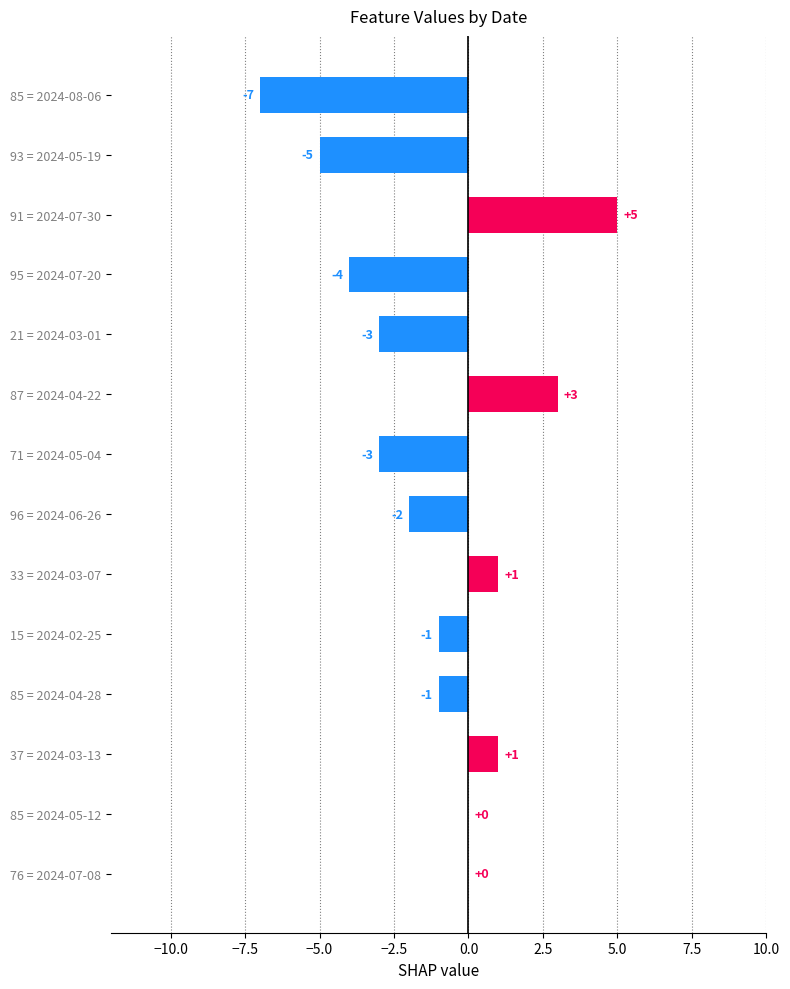

Which has a higher value, 21 = 2024-03-01 or 76 = 2024-07-08?

76 = 2024-07-08